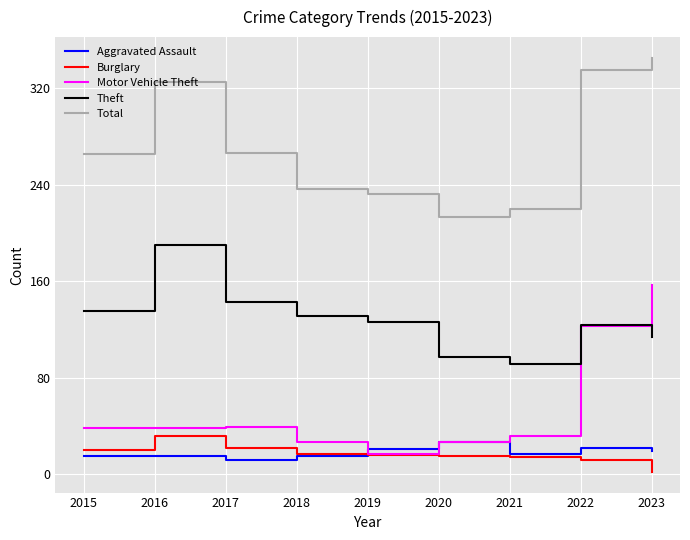

What is the sum of all Motor Vehicle Theft values?

498